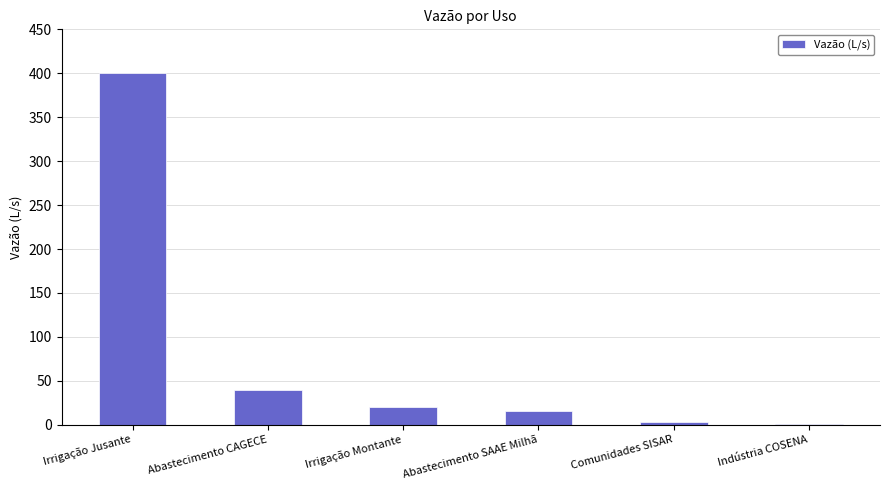

What is the change in value from Abastecimento CAGECE to Indústria COSENA?

-39